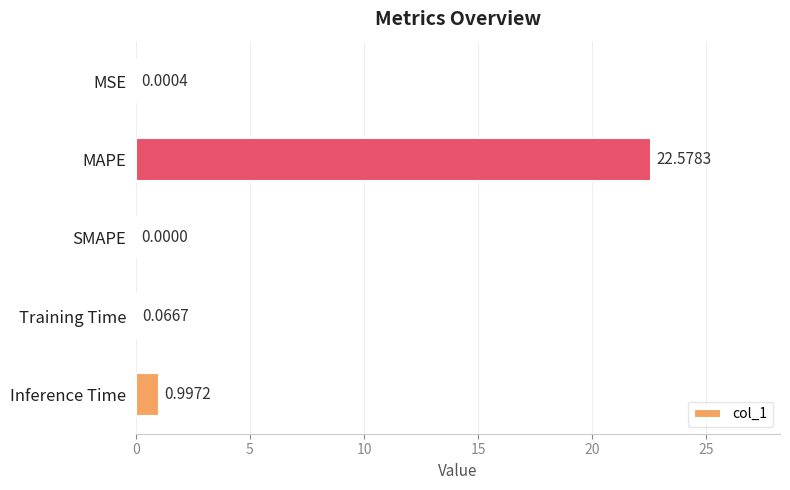

What is the average value?

4.7